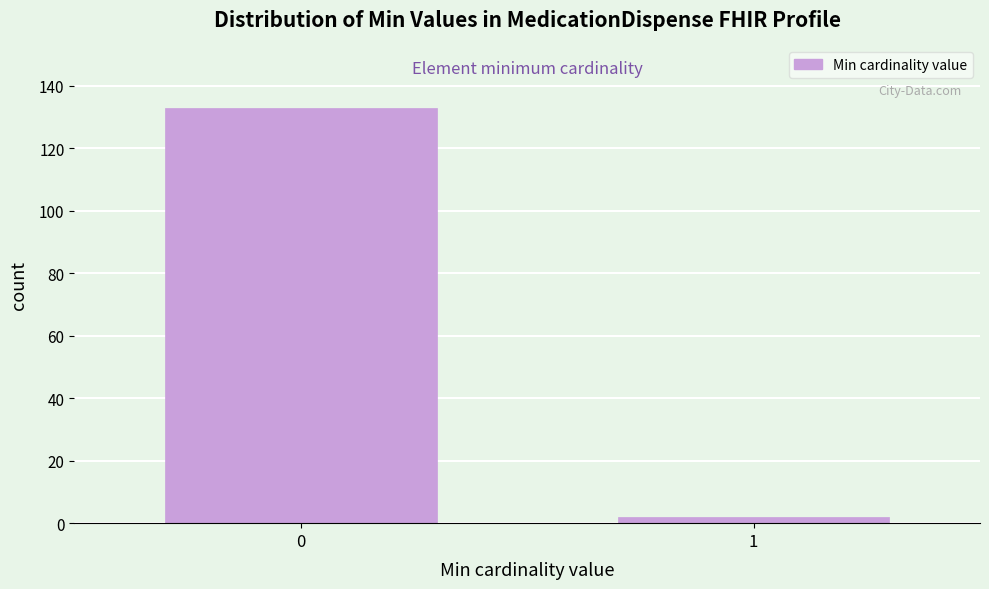

Reading left to right, list all the values displayed in this chart.

0=133	1=2